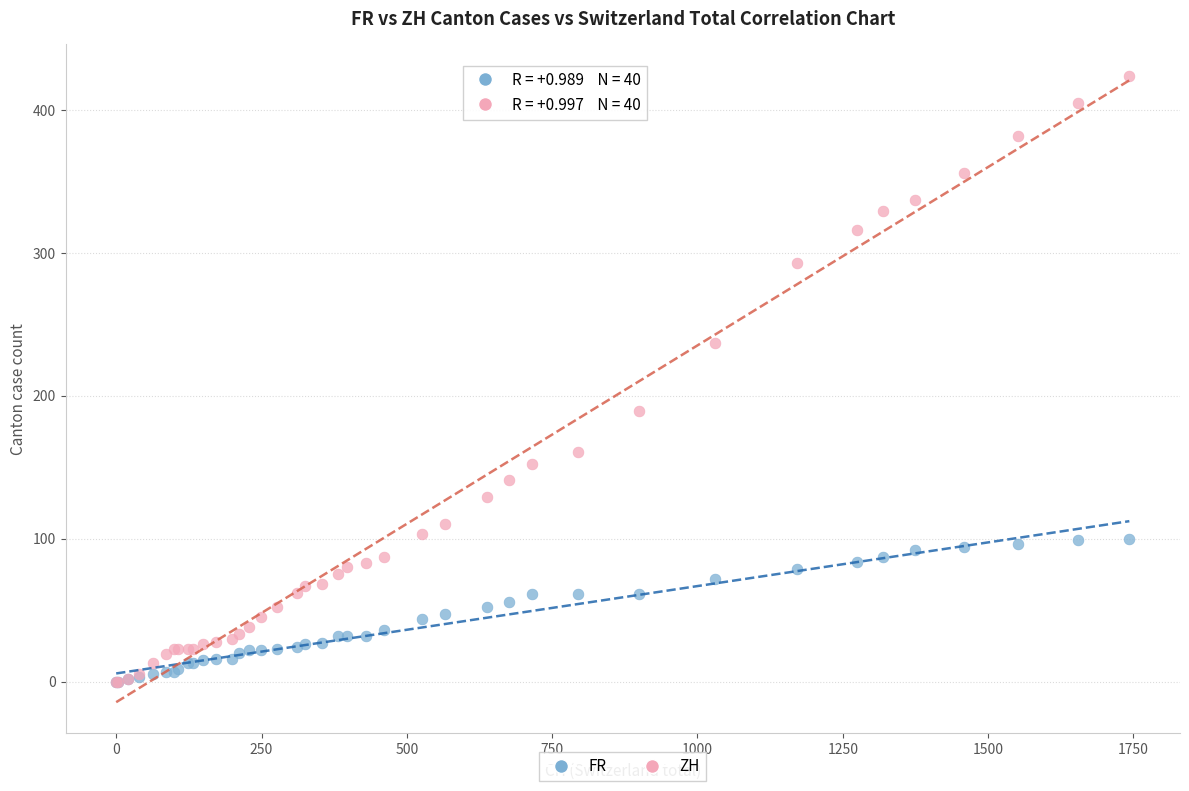

Which series has the largest Y range (max minus min)?

ZH